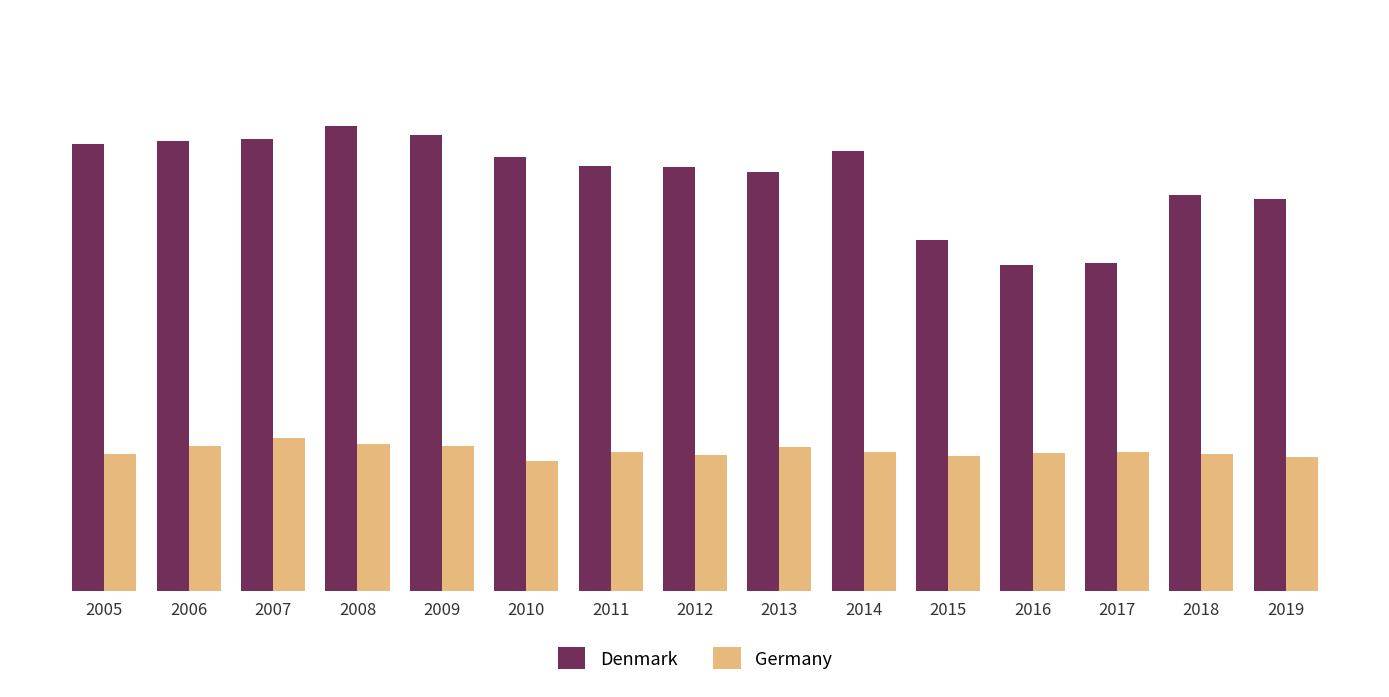

What is the total value across all series at 2015?

399845